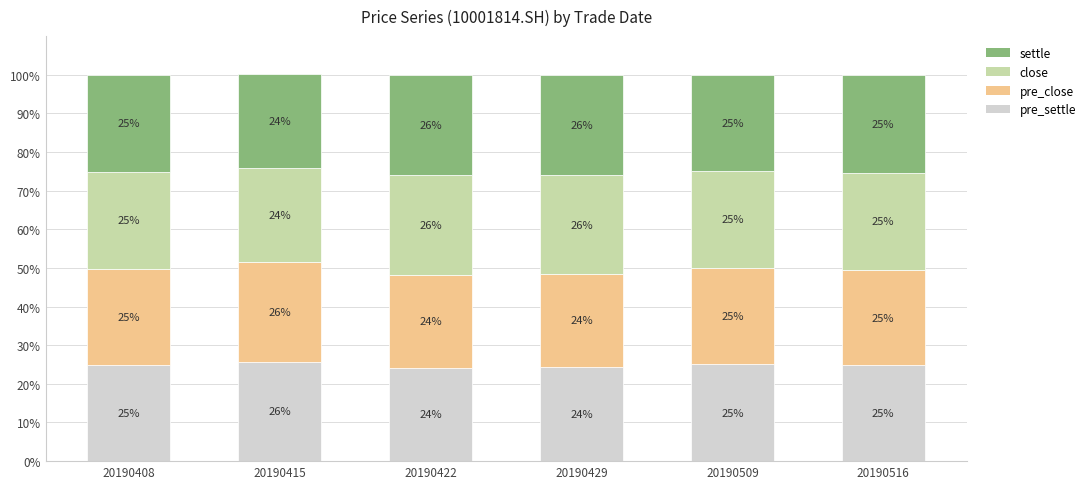

What is the total value across all series at 20190408?

100.0